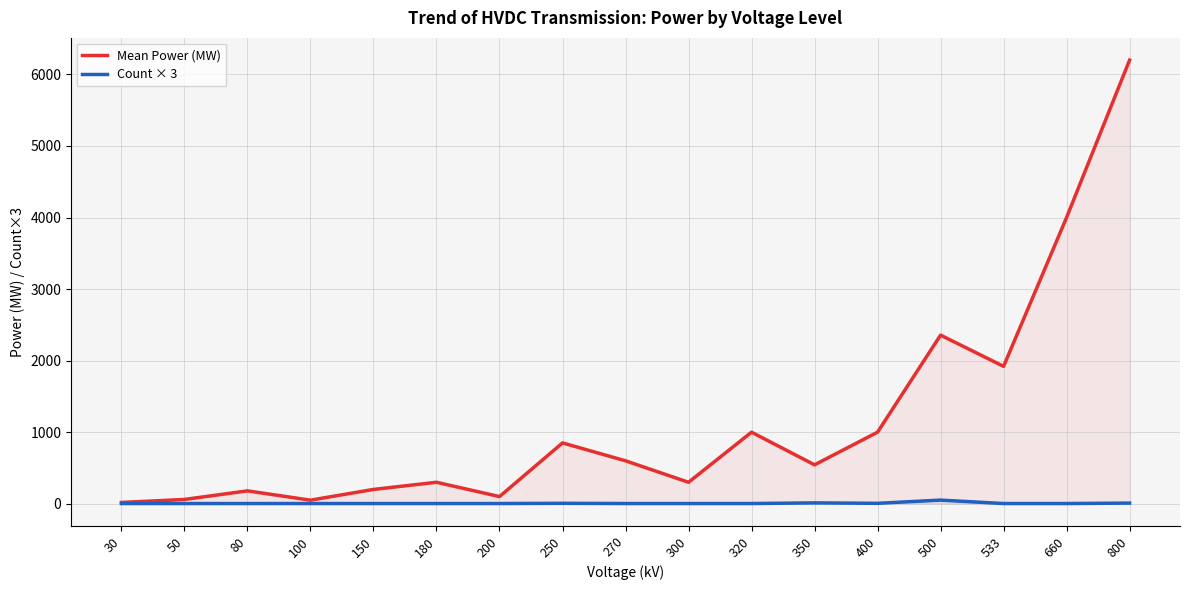

What is the average value of the Count × 3 series?

7.1